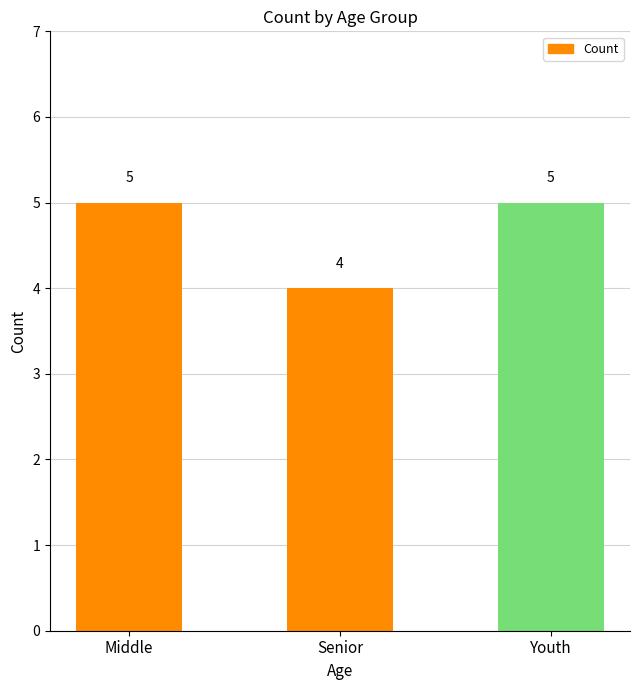

What position from the right is Senior?

2